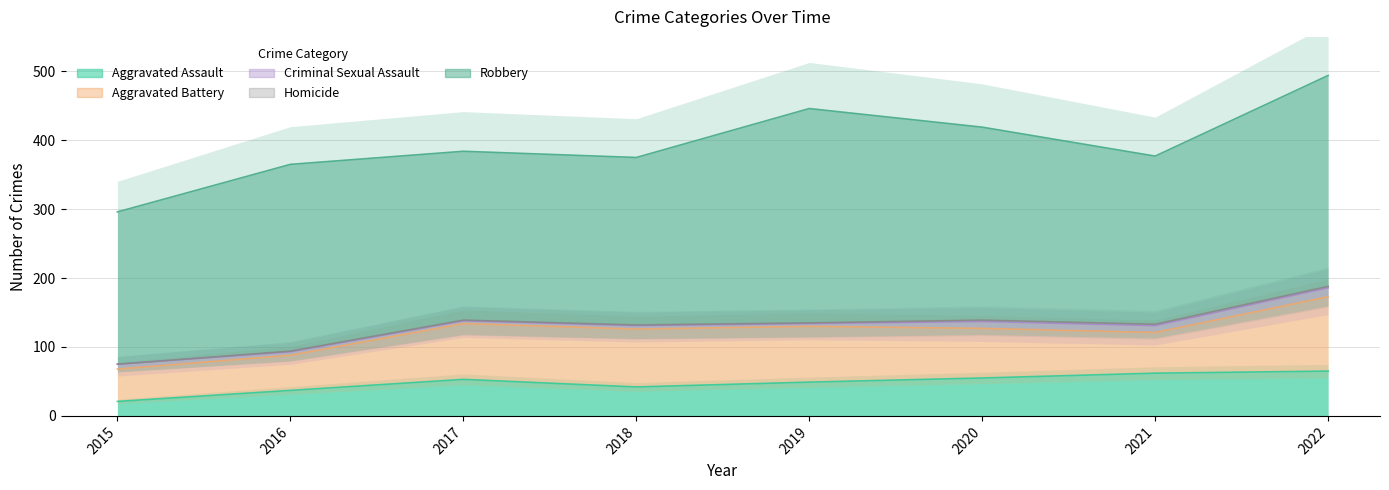

Between 2016 and 2021, which series saw the biggest shift?

Robbery